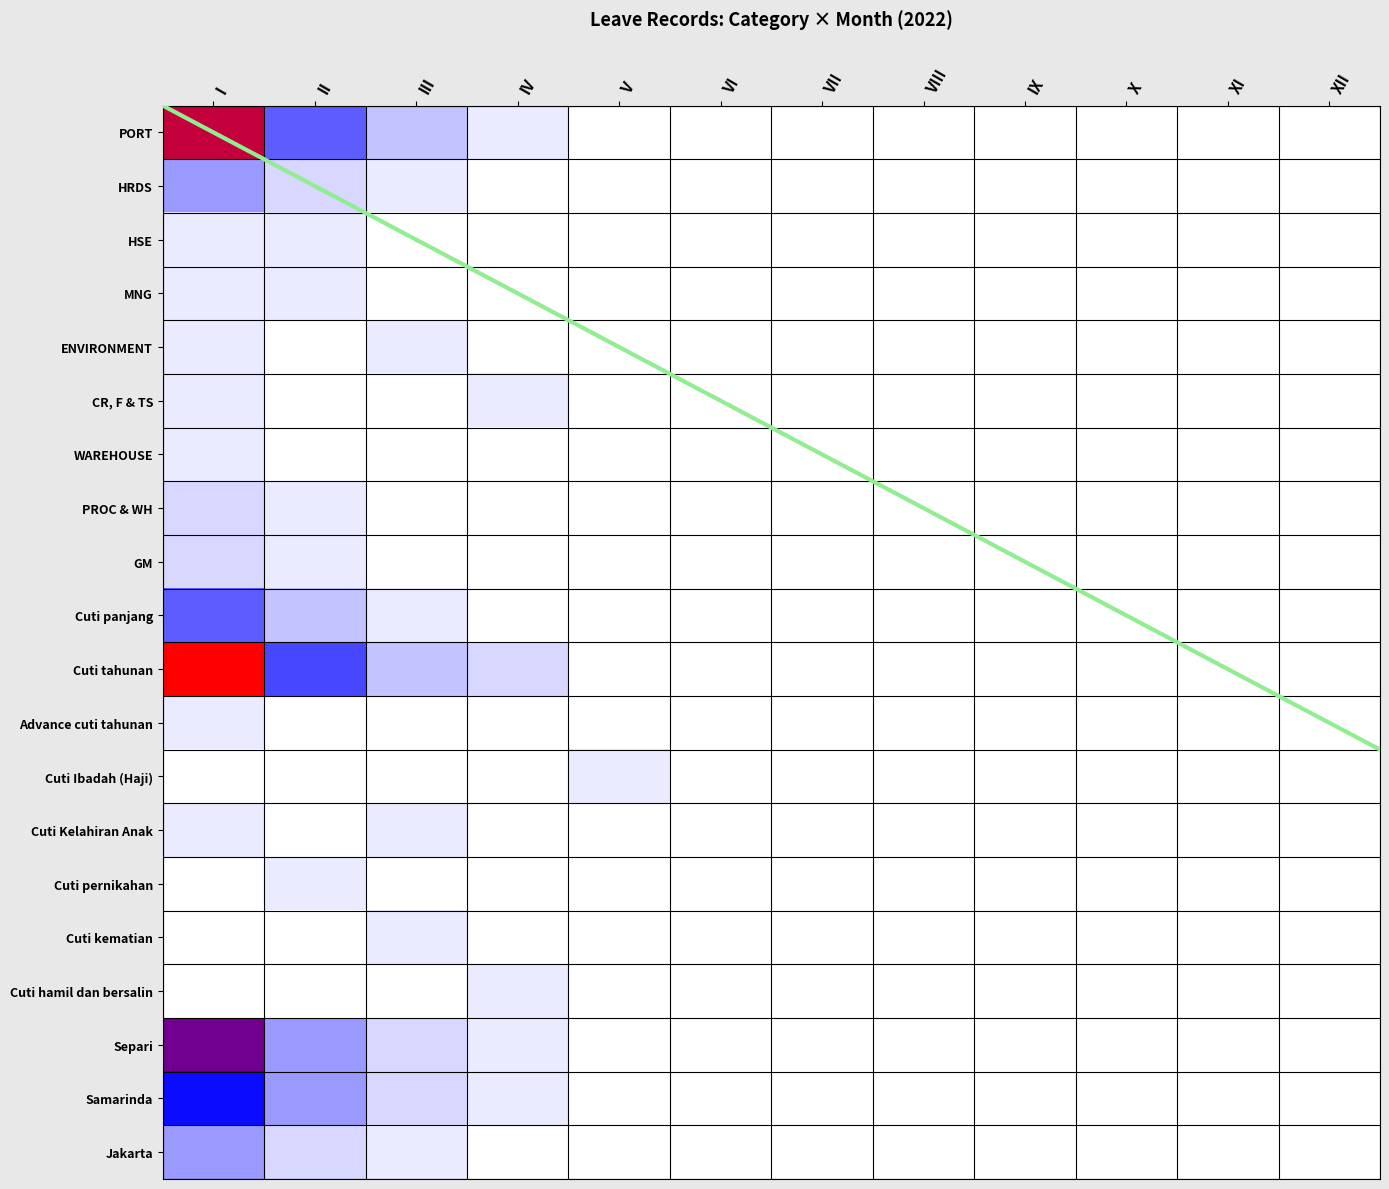

How many distinct data groups are displayed?

20